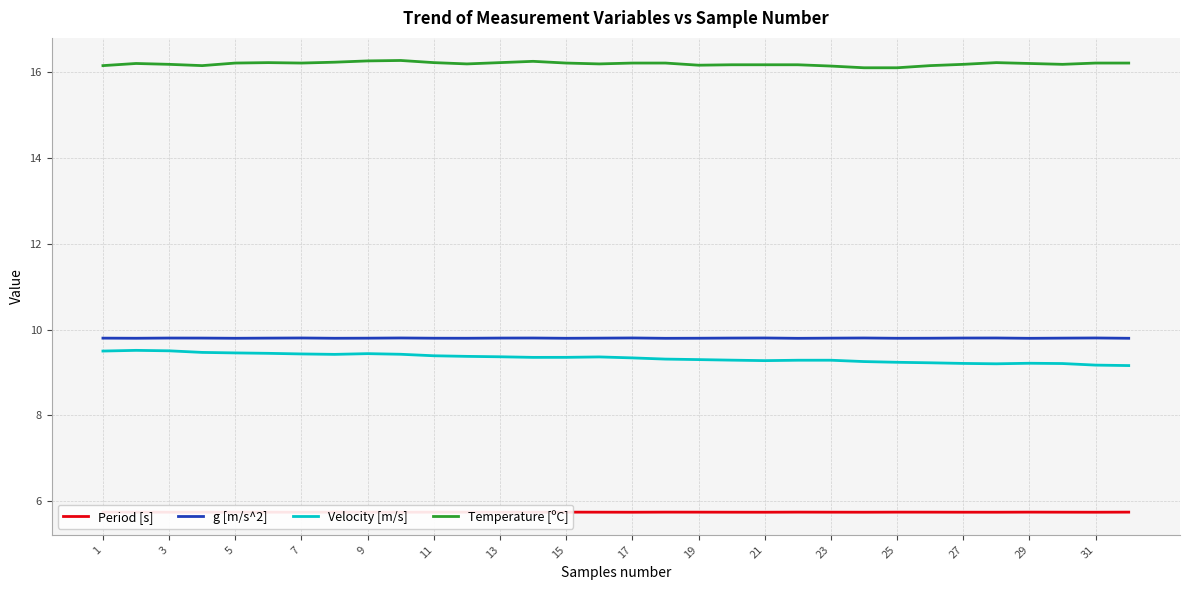

True or false: Period [s] and Velocity [m/s] intersect in this chart.

False